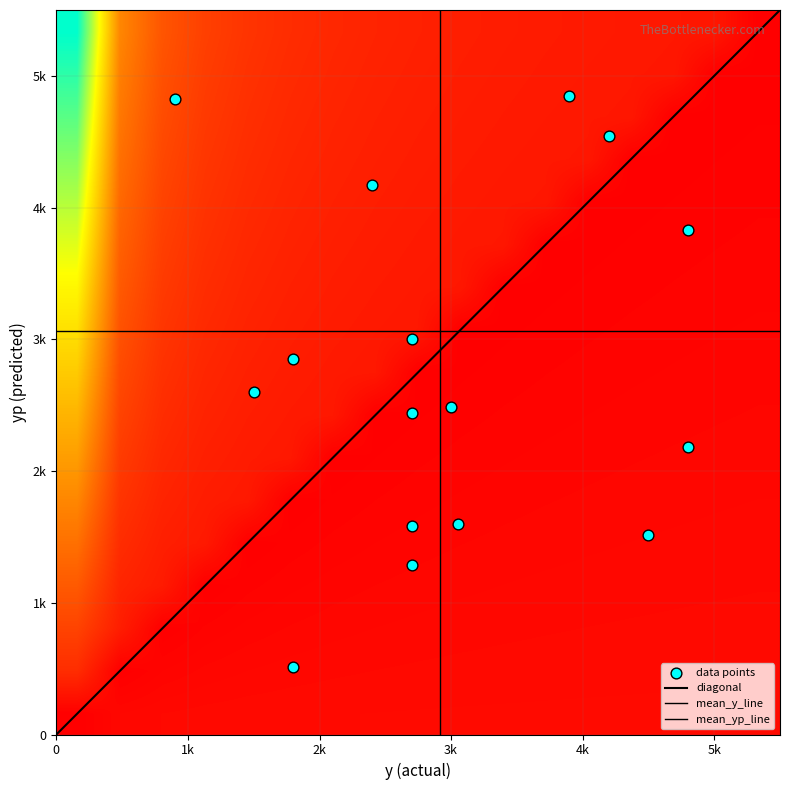

Is it true that the value at 9 is 7385.7?

False